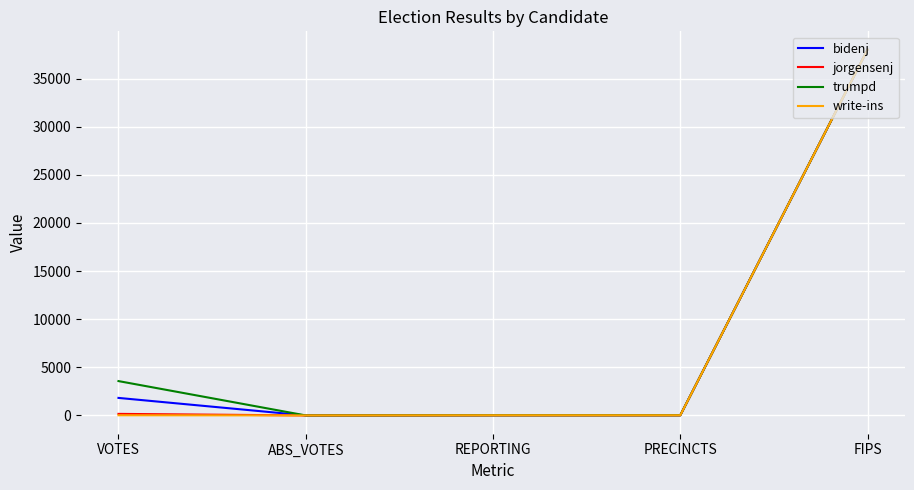

At which category is the sum across all series the highest?

FIPS